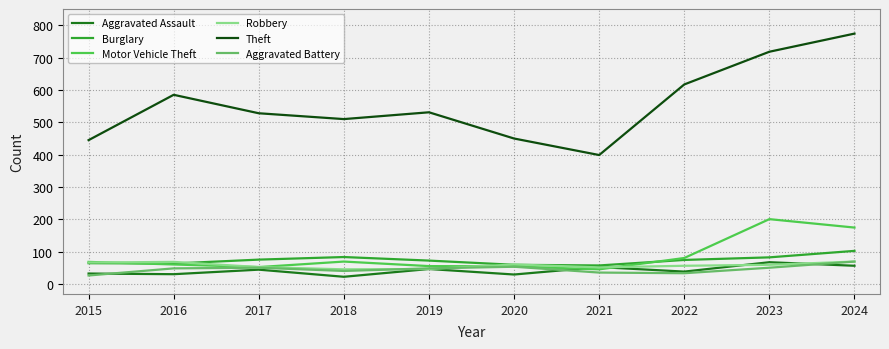

What is the total value across all series at 2016?

859